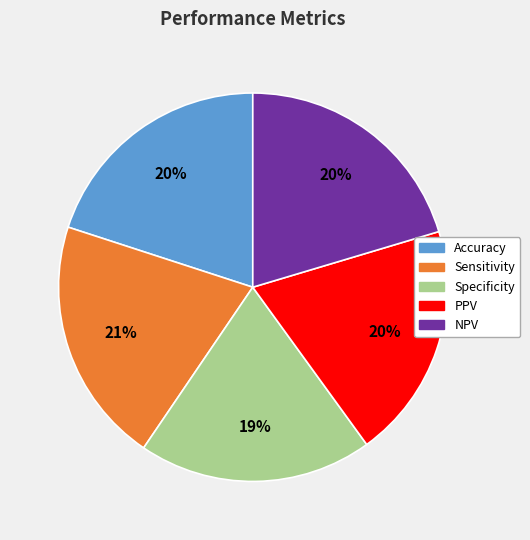

To the nearest percent, what is the average slice percentage?

20%